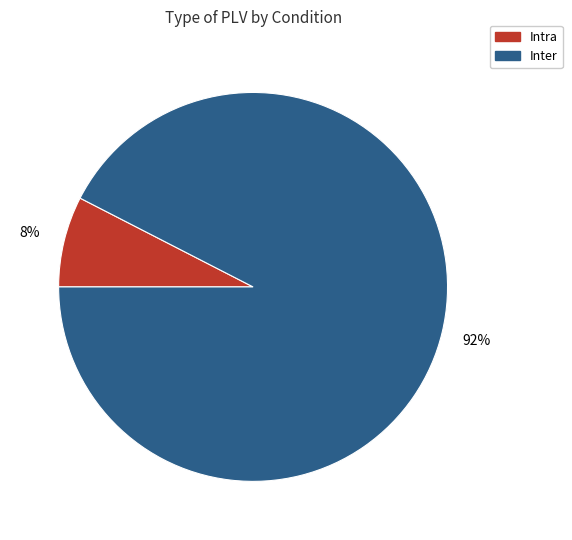

Combined, do Intra and Inter account for over 50%?

Yes